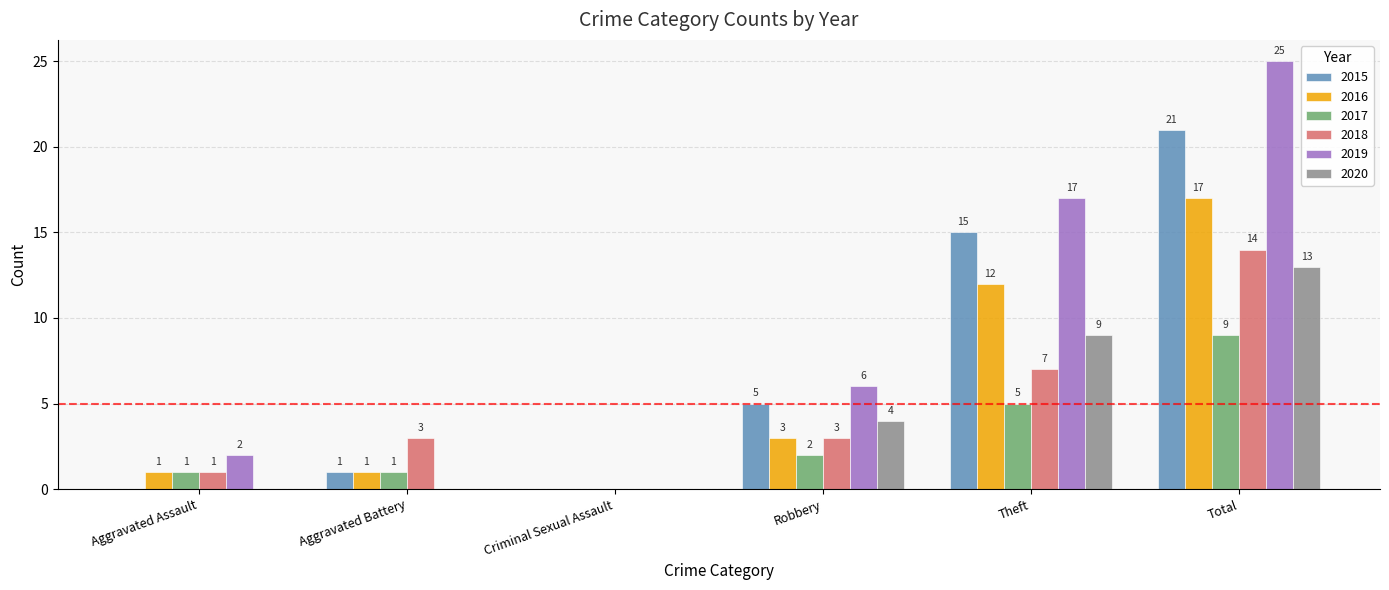

What are all the series names shown in the legend?

2015, 2016, 2017, 2018, 2019, 2020